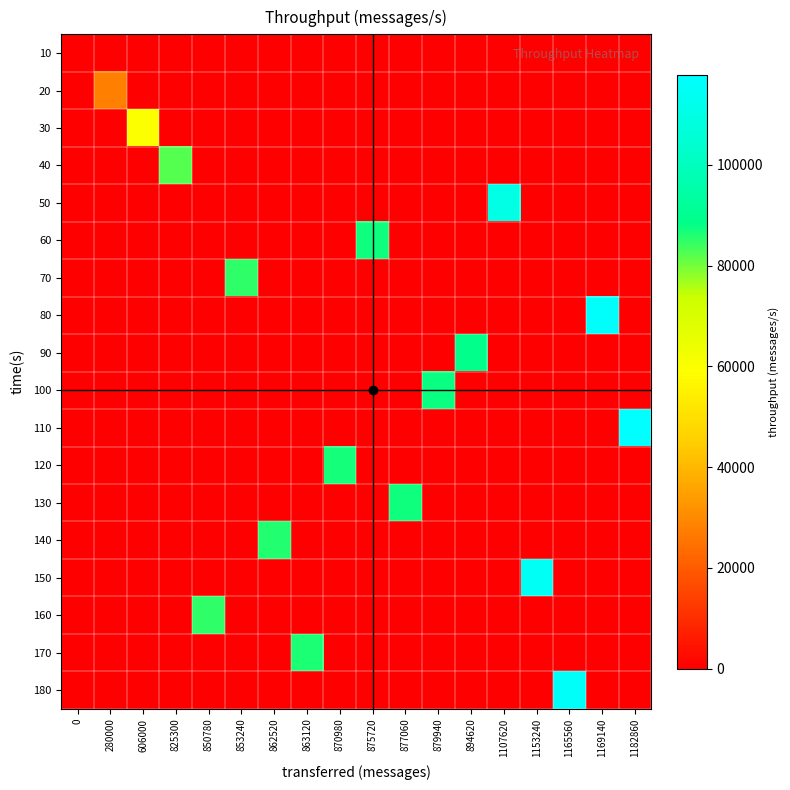

Rank the series at 875720 from lowest to highest value.

10, 20, 30, 40, 50, 70, 80, 90, 100, 110, 120, 130, 140, 150, 160, 170, 180, 60